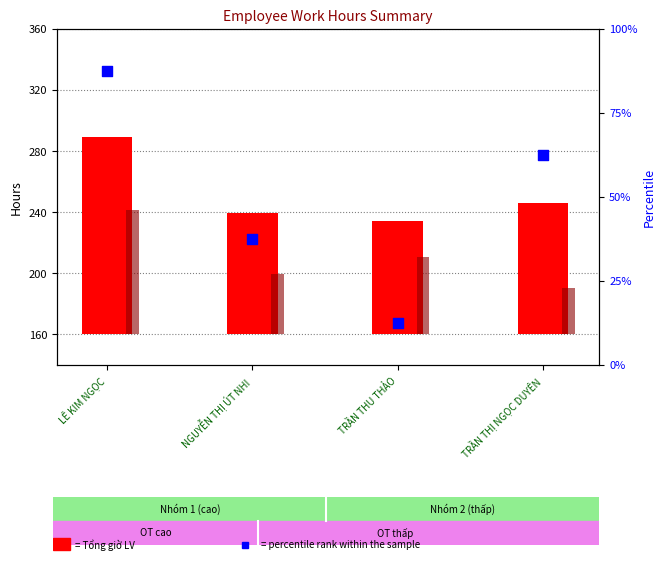

What is the change in value from LÊ KIM NGỌC to TRẦN THU THẢO?

-75.0